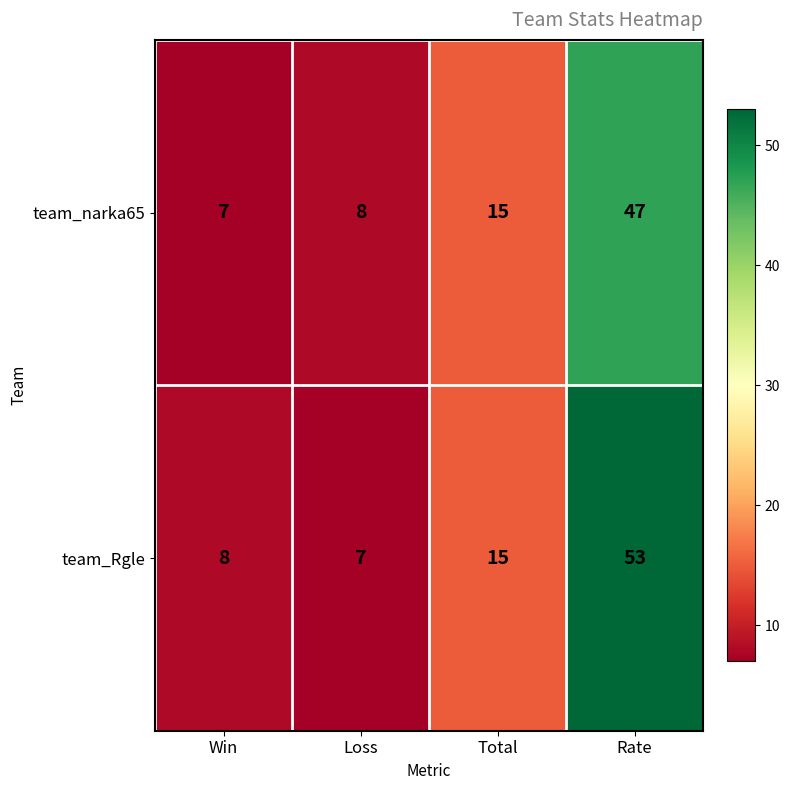

At which category does the chart reach its peak across all series?

Rate